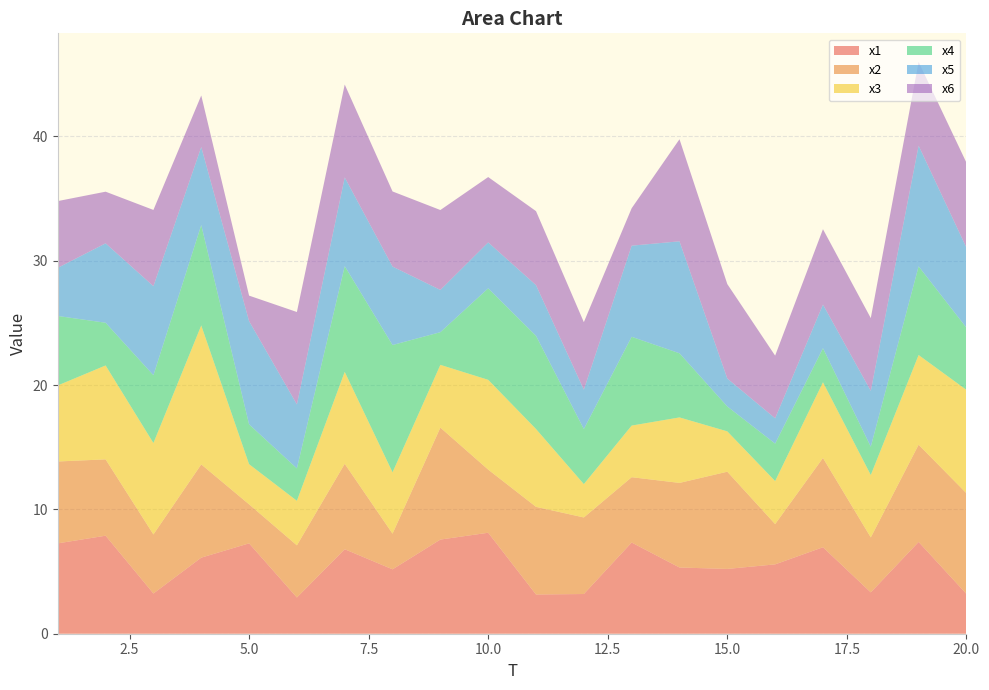

Reading left to right, what are all the values shown in this chart?

x1: 7.3	7.9	3.2	6.1	7.3	2.9	6.8	5.2	7.6	8.1	3.2	3.2	7.3	5.3	5.2	5.6	7.0	3.3	7.4	3.2
x2: 6.6	6.1	4.7	7.5	3.1	4.2	6.9	2.9	9.0	5.1	7.0	6.2	5.3	6.8	7.8	3.2	7.2	4.4	7.8	8.1
x3: 6.1	7.6	7.4	11.2	3.2	3.6	7.4	4.9	5.0	7.2	6.3	2.7	4.2	5.3	3.2	3.5	6.1	5.0	7.2	8.3
x4: 5.6	3.4	5.5	8.1	3.2	2.6	8.5	10.2	2.6	7.4	7.5	4.4	7.1	5.2	2.0	3.0	2.7	2.3	7.1	5.0
x5: 3.9	6.4	7.2	6.3	8.3	5.1	7.1	6.3	3.4	3.7	4.1	3.2	7.3	9.0	2.2	2.0	3.5	4.5	9.7	6.4
x6: 5.4	4.2	6.1	4.1	2.0	7.4	7.5	6.0	6.4	5.3	5.9	5.4	3.0	8.2	7.6	5.0	6.1	5.9	6.7	6.8